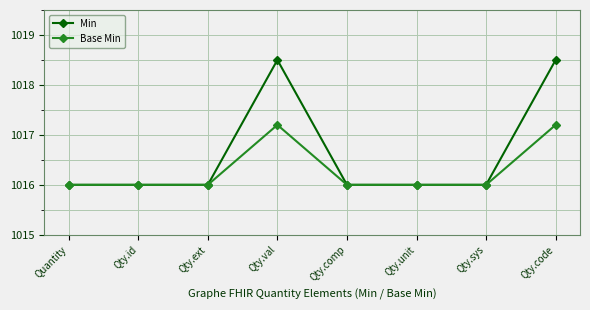

List the series in order of their overall mean, highest first.

Min, Base Min